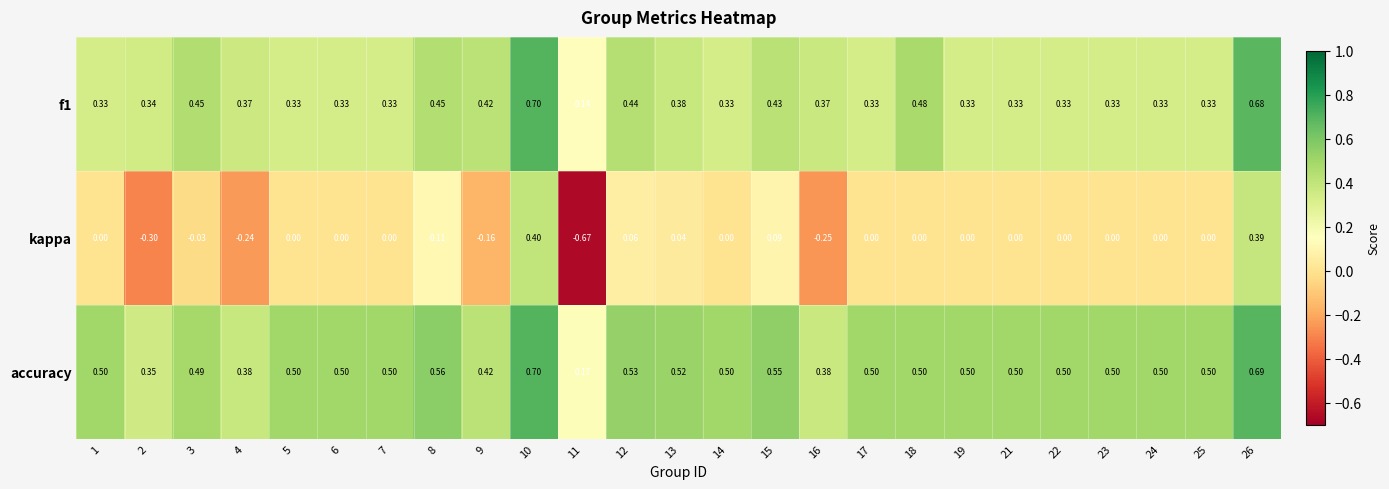

Which series changed the most between 5 and 26?

kappa